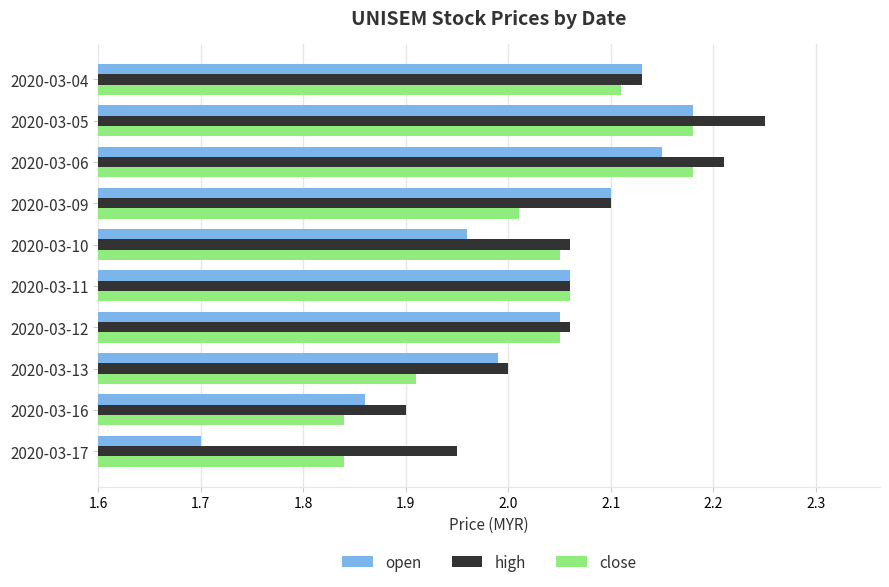

Which label corresponds to the smallest value in the chart?

2020-03-17